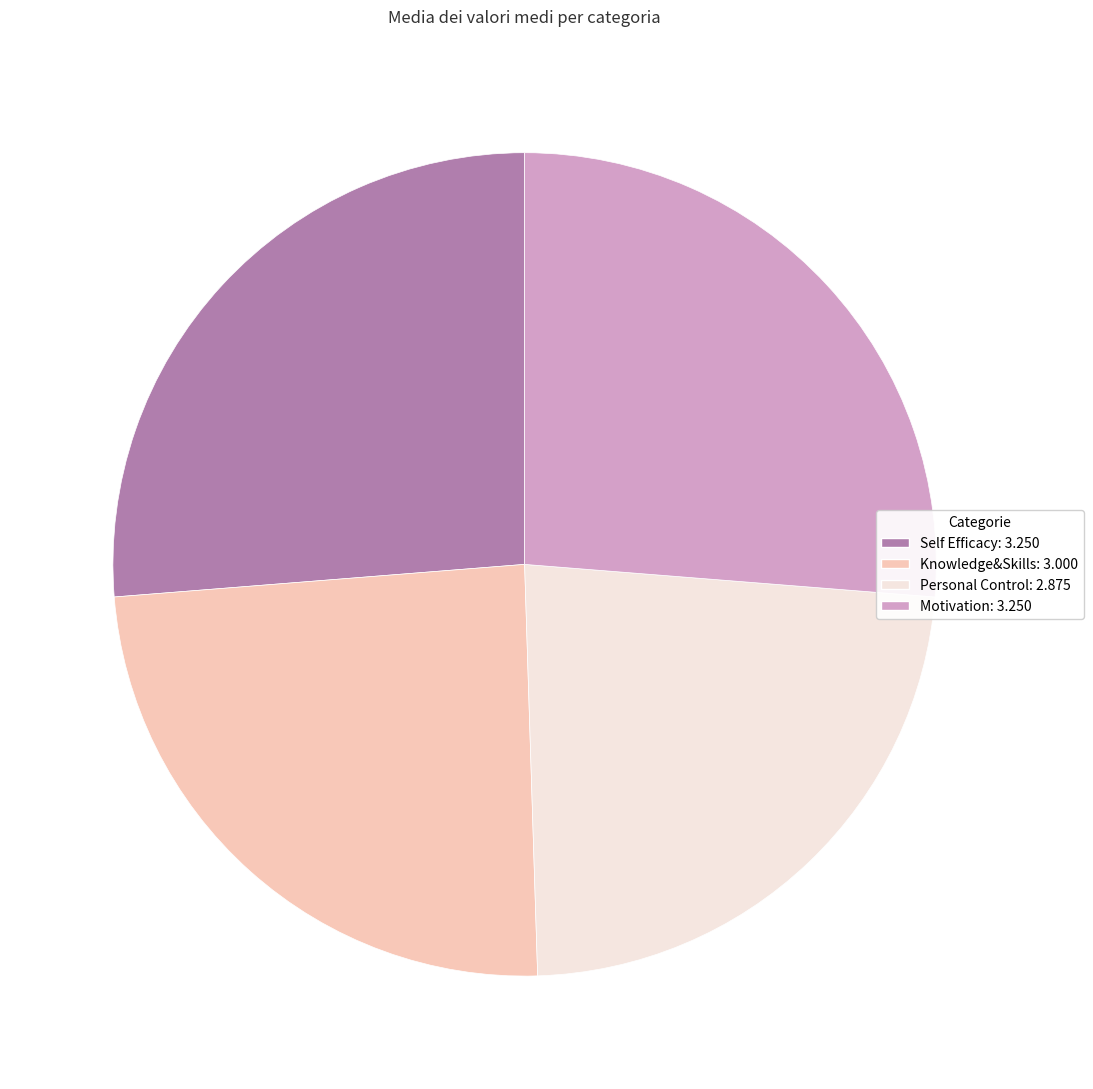

True or false: Personal Control accounts for 17% of the total.

False